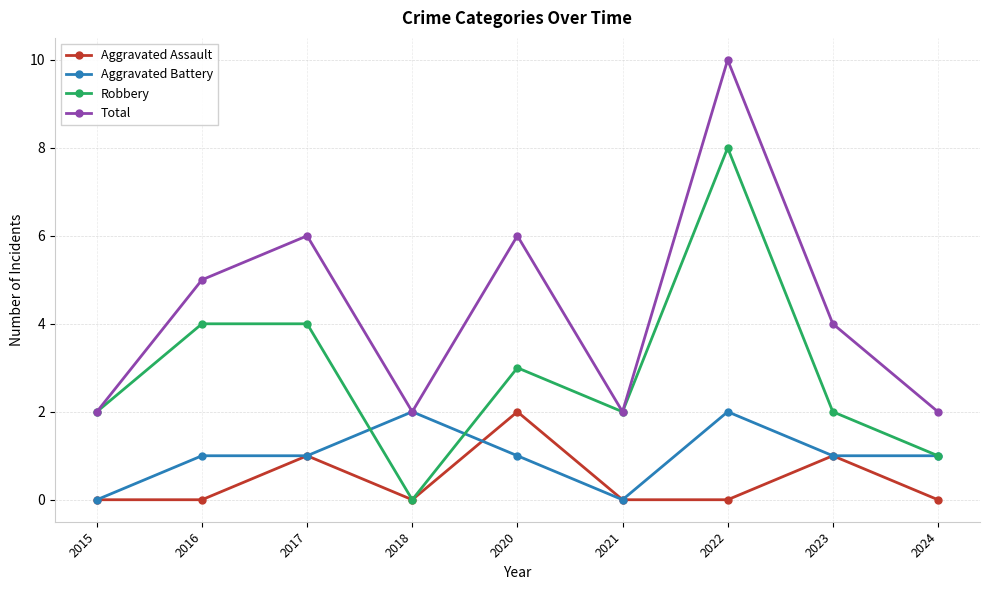

Does the chart display data point markers on the line(s)?

Yes